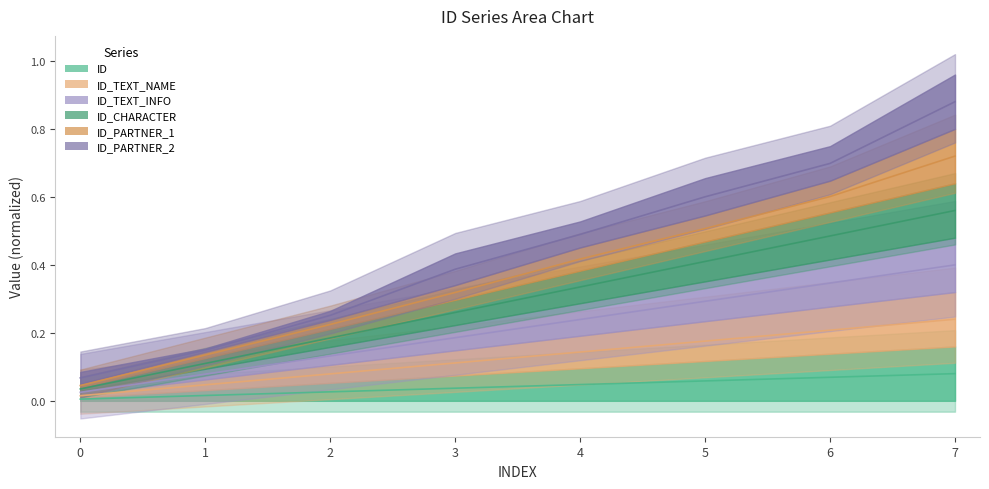

What is the spread (max minus min) of values at 4?

0.3